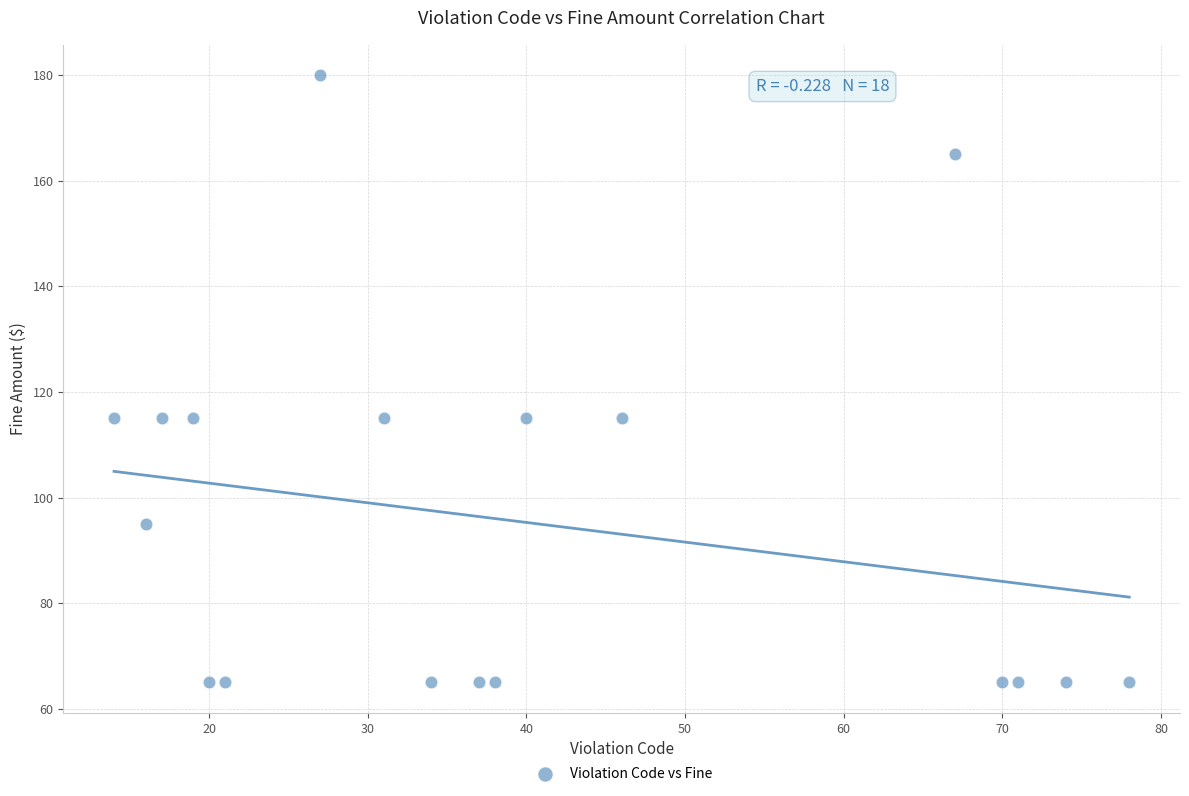

What is the range of X values (max minus min)?

64